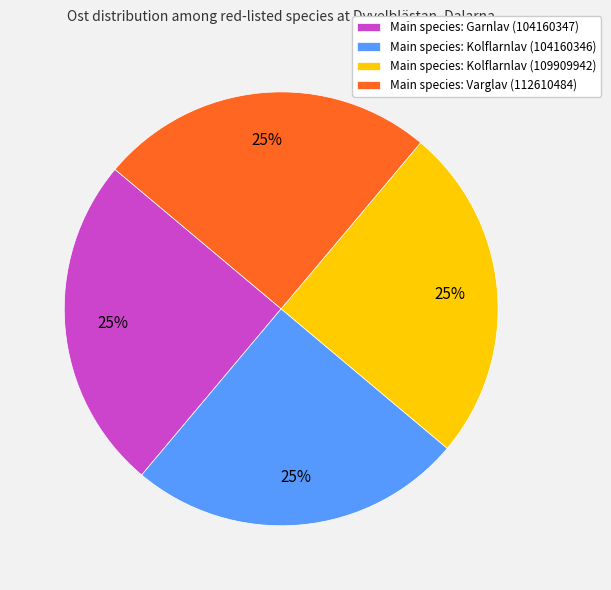

What percentage is the Main species: Kolflarnlav (104160346) slice, to the nearest percent?

25%